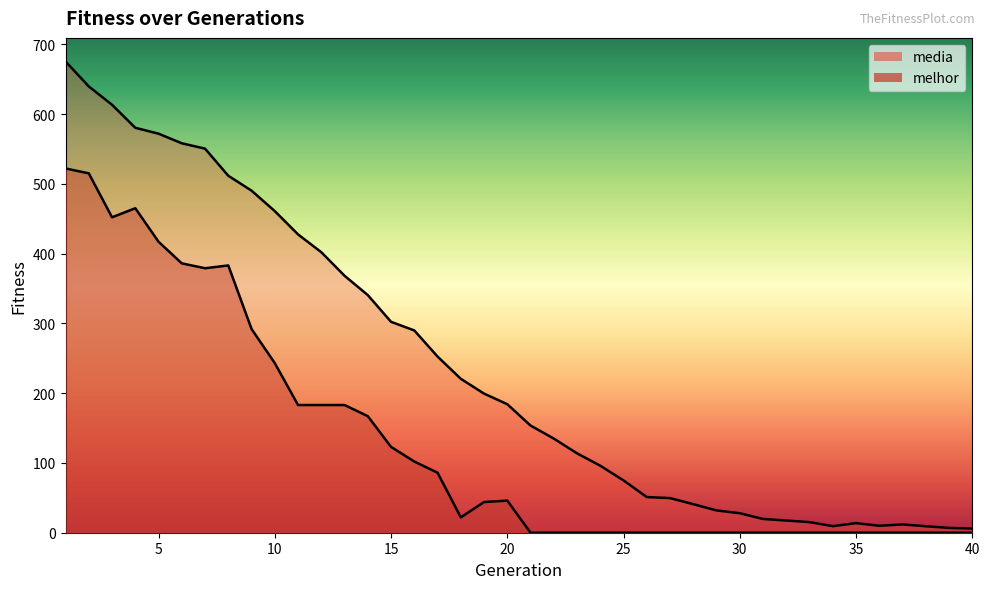

Is it true that media equals 490.2 at 9?

True